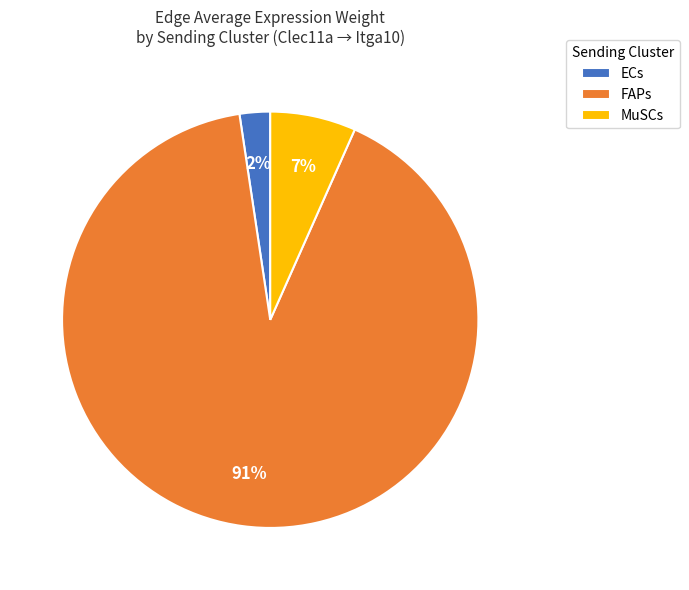

What is the majority slice?

FAPs